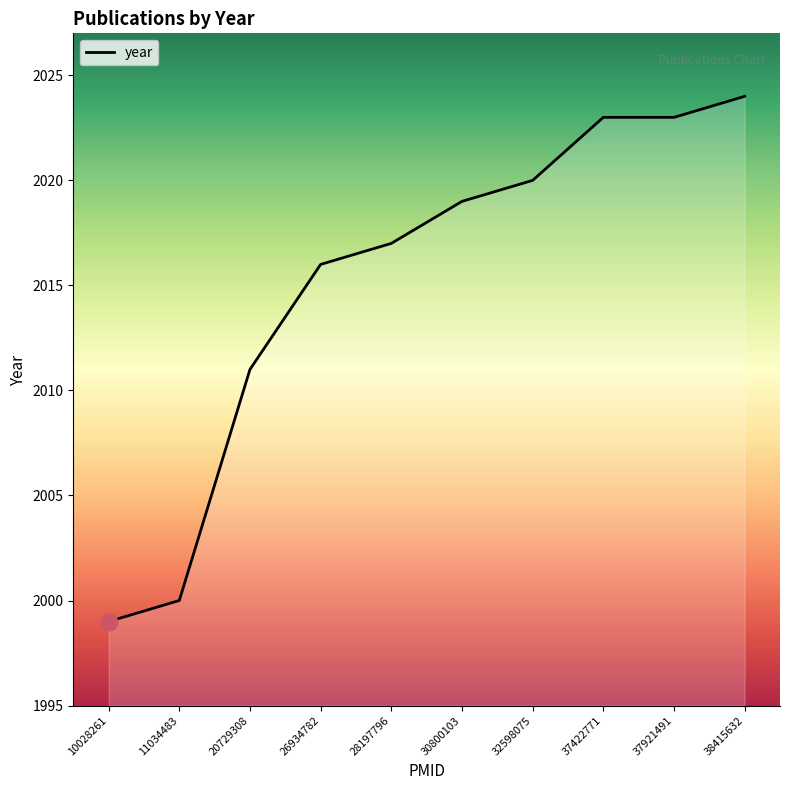

What is the change in value from 26934782 to 37921491?

+7